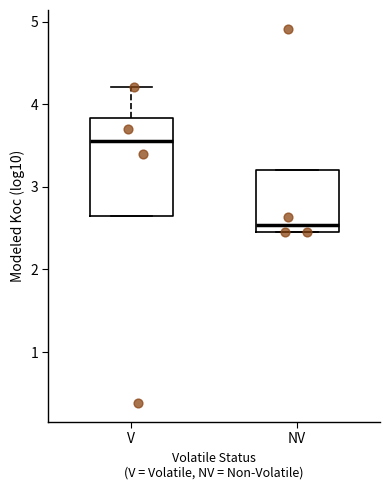

Which box's median line is the lowest?

NV